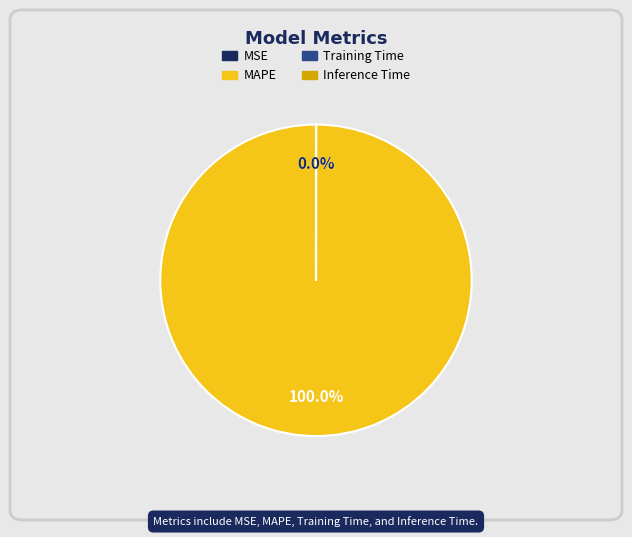

Is it true that MSE is 0% of the pie?

True